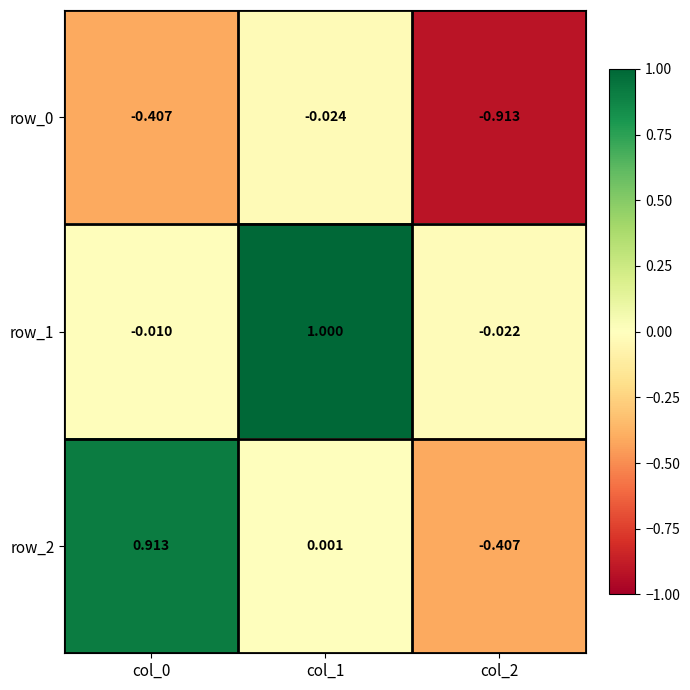

Is the value of row_1 at col_1 greater than the value of row_2 at col_2?

Yes